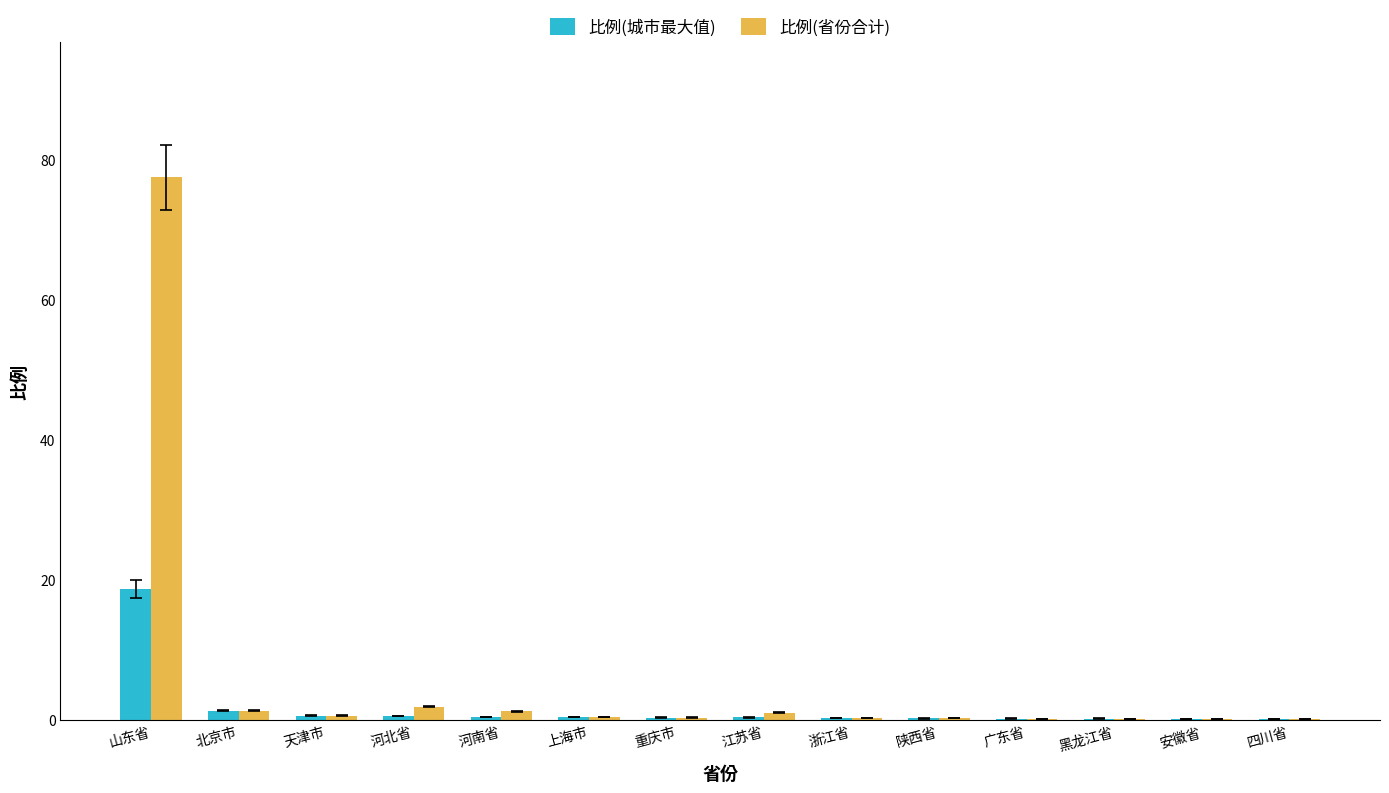

What is the greatest value displayed?

77.5